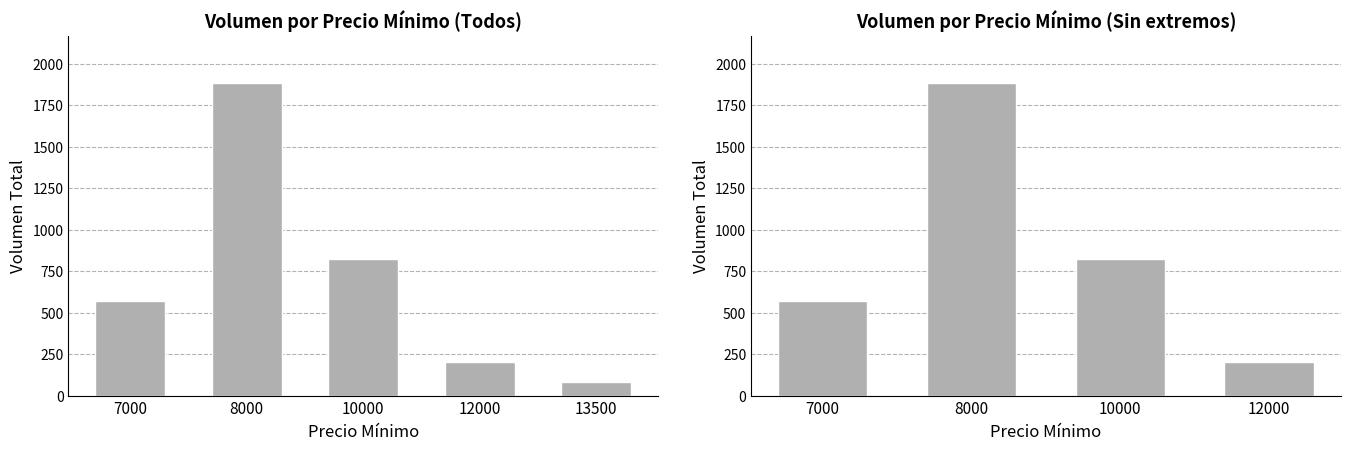

True or false: the data shows 393 at 8000.

False